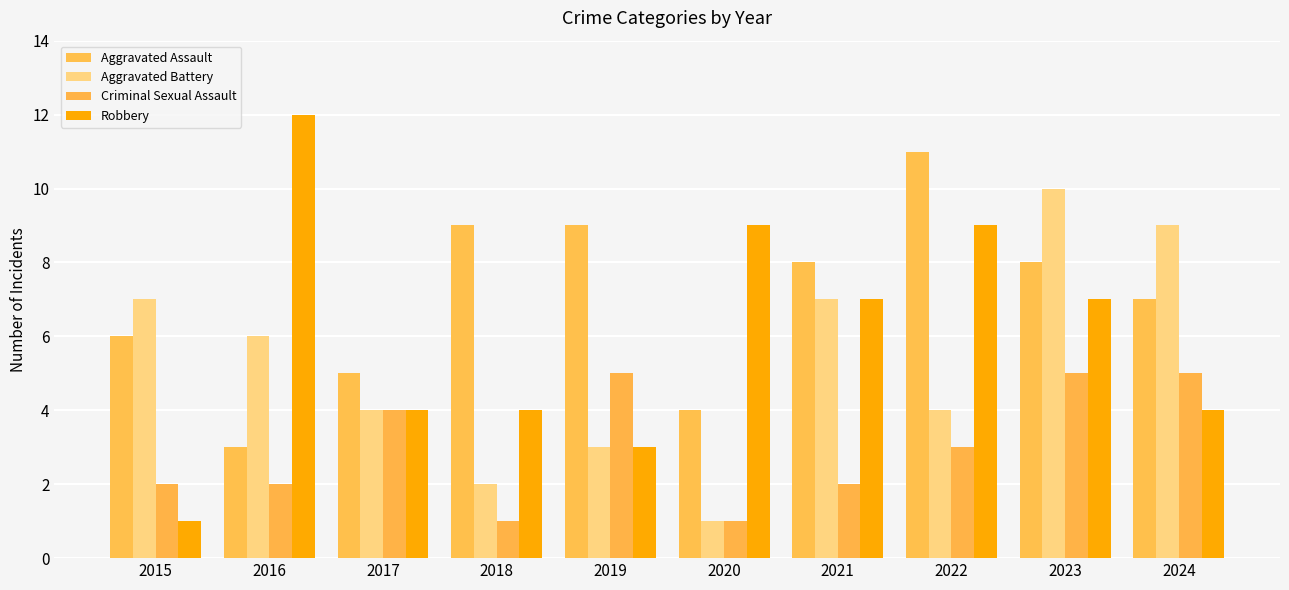

Is it true that Robbery equals 12 at 2016?

True